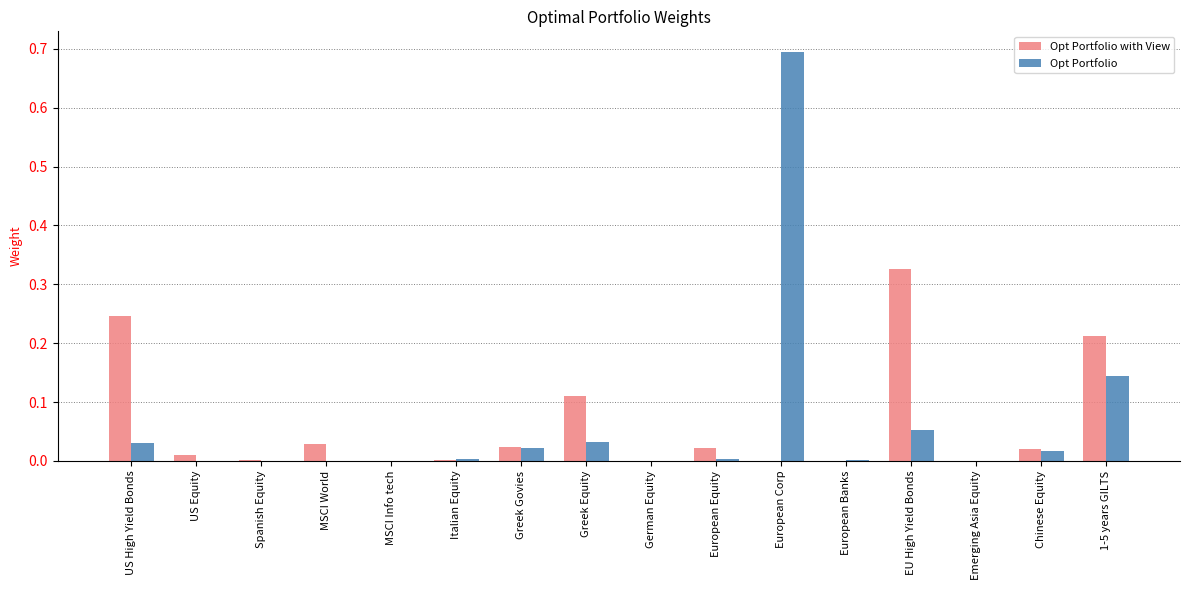

Are the bars horizontal?

No